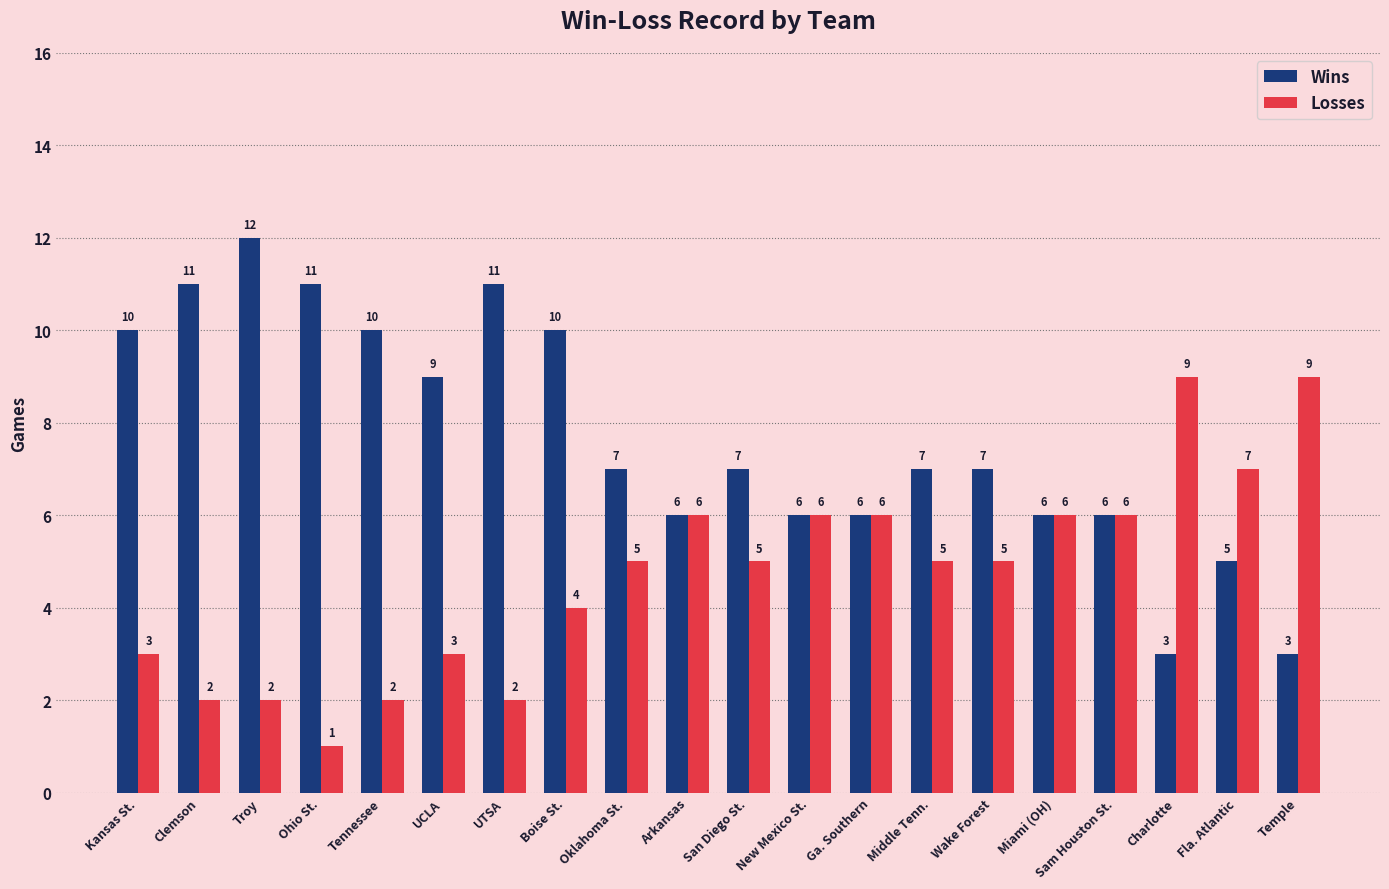

Rank the series at San Diego St. from highest to lowest value.

Wins, Losses